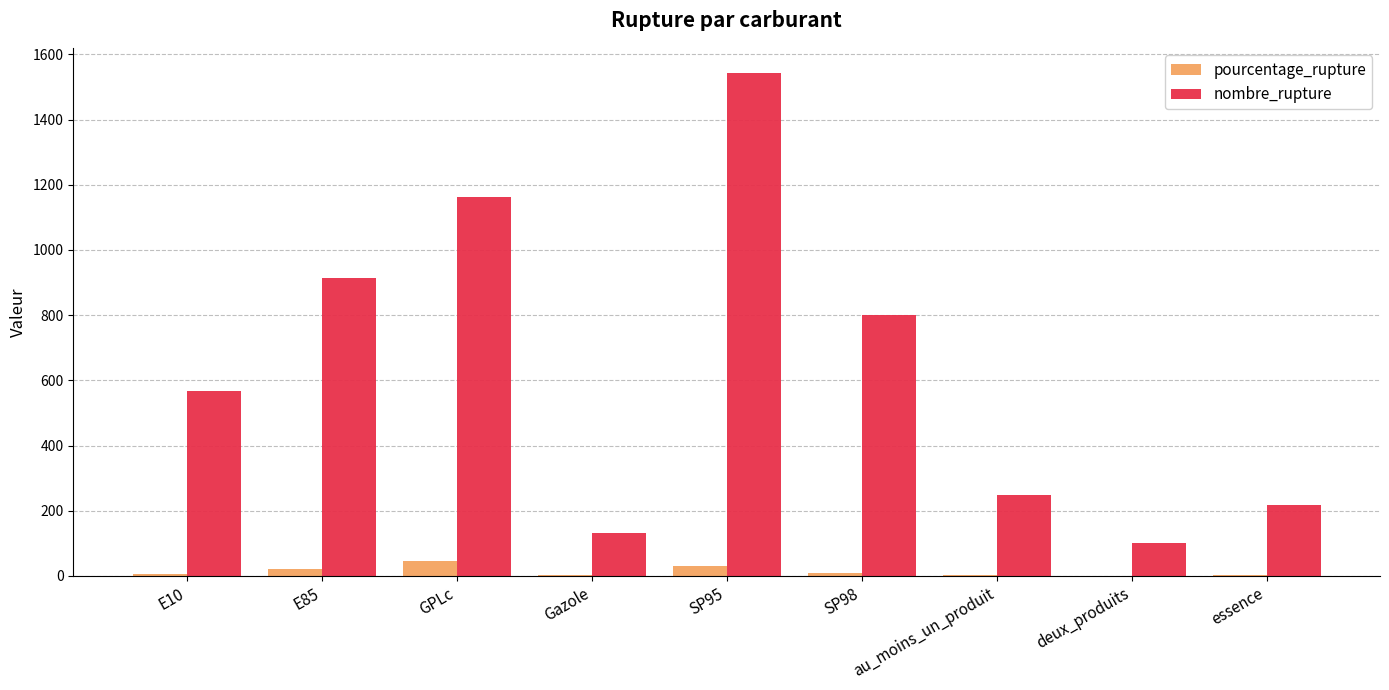

Which category has the highest value across all series?

SP95